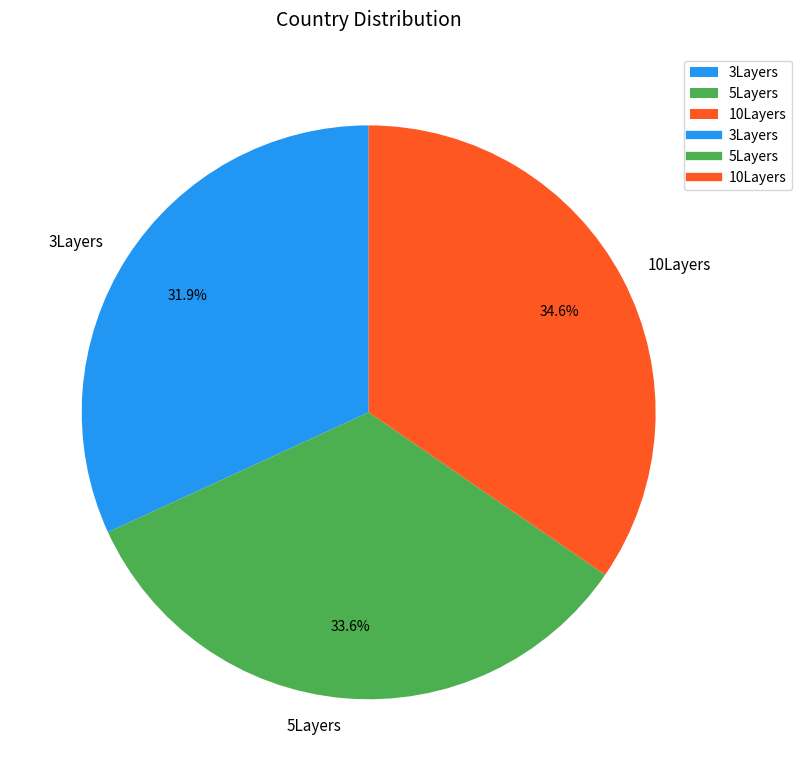

Which slice is the largest?

10Layers